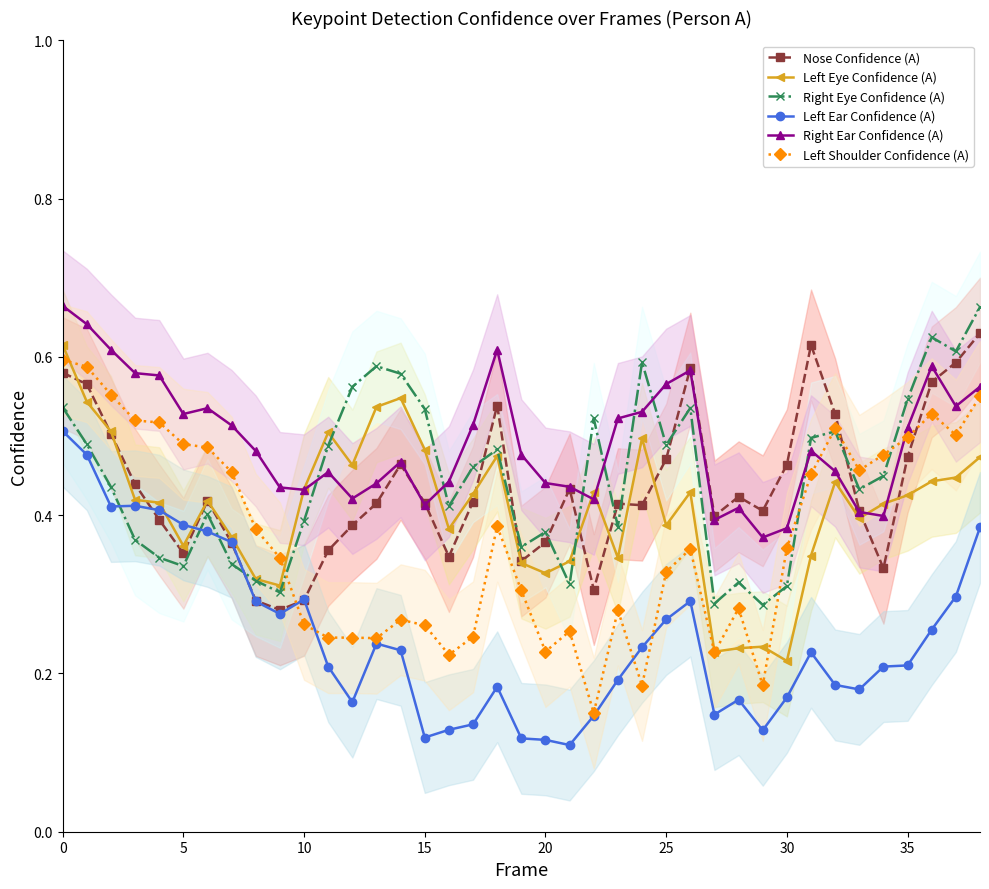

Reading left to right, list all the values displayed in this chart.

Nose Confidence (A): 0.6	0.6	0.5	0.4	0.4	0.4	0.4	0.4	0.3	0.3	0.3	0.4	0.4	0.4	0.5	0.4	0.3	0.4	0.5	0.3	0.4	0.4	0.3	0.4	0.4	0.5	0.6	0.4	0.4	0.4	0.5	0.6	0.5	0.4	0.3	0.5	0.6	0.6	0.6
Left Eye Confidence (A): 0.6	0.5	0.5	0.4	0.4	0.4	0.4	0.4	0.3	0.3	0.4	0.5	0.5	0.5	0.5	0.5	0.4	0.4	0.5	0.3	0.3	0.3	0.4	0.3	0.5	0.4	0.4	0.2	0.2	0.2	0.2	0.3	0.4	0.4	0.4	0.4	0.4	0.4	0.5
Right Eye Confidence (A): 0.5	0.5	0.4	0.4	0.3	0.3	0.4	0.3	0.3	0.3	0.4	0.5	0.6	0.6	0.6	0.5	0.4	0.5	0.5	0.4	0.4	0.3	0.5	0.4	0.6	0.5	0.5	0.3	0.3	0.3	0.3	0.5	0.5	0.4	0.4	0.5	0.6	0.6	0.7
Left Ear Confidence (A): 0.5	0.5	0.4	0.4	0.4	0.4	0.4	0.4	0.3	0.3	0.3	0.2	0.2	0.2	0.2	0.1	0.1	0.1	0.2	0.1	0.1	0.1	0.1	0.2	0.2	0.3	0.3	0.1	0.2	0.1	0.2	0.2	0.2	0.2	0.2	0.2	0.3	0.3	0.4
Right Ear Confidence (A): 0.7	0.6	0.6	0.6	0.6	0.5	0.5	0.5	0.5	0.4	0.4	0.5	0.4	0.4	0.5	0.4	0.4	0.5	0.6	0.5	0.4	0.4	0.4	0.5	0.5	0.6	0.6	0.4	0.4	0.4	0.4	0.5	0.5	0.4	0.4	0.5	0.6	0.5	0.6
Left Shoulder Confidence (A): 0.6	0.6	0.6	0.5	0.5	0.5	0.5	0.5	0.4	0.3	0.3	0.2	0.2	0.2	0.3	0.3	0.2	0.2	0.4	0.3	0.2	0.3	0.1	0.3	0.2	0.3	0.4	0.2	0.3	0.2	0.4	0.5	0.5	0.5	0.5	0.5	0.5	0.5	0.6